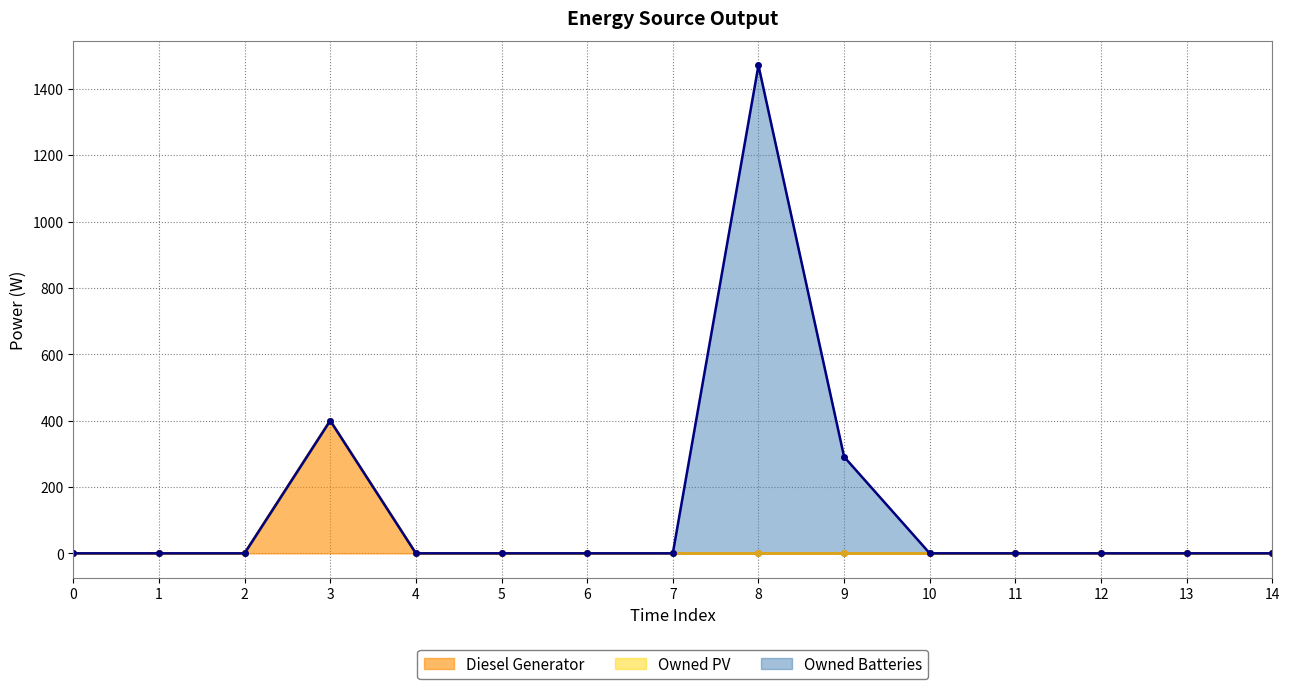

Reading left to right, extract all data points from this chart.

Diesel Generator: 0	0	0	400	0	0	0	0	0	0	0	0	0	0	0
Owned PV: 0	0	0	0	0	0	0	0	0	0	0	0	0	0	0
Owned Batteries: 0	0	0	0	0	0	0	0	1471	291	0	0	0	0	0